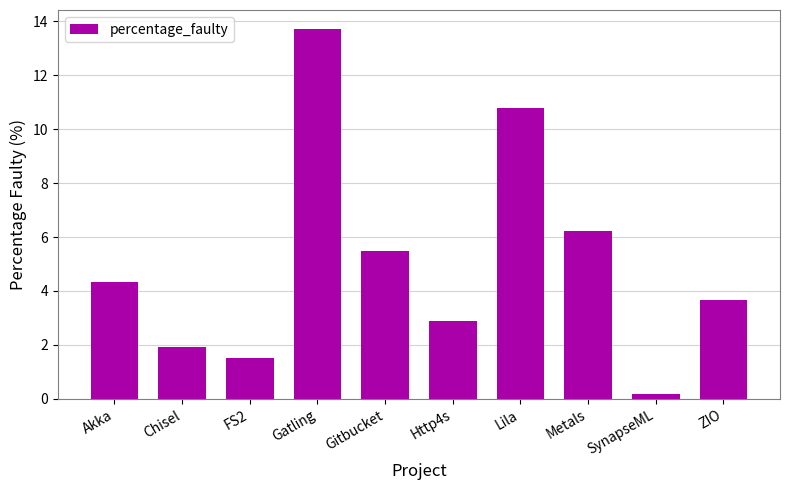

Between SynapseML and ZIO, which is larger?

ZIO